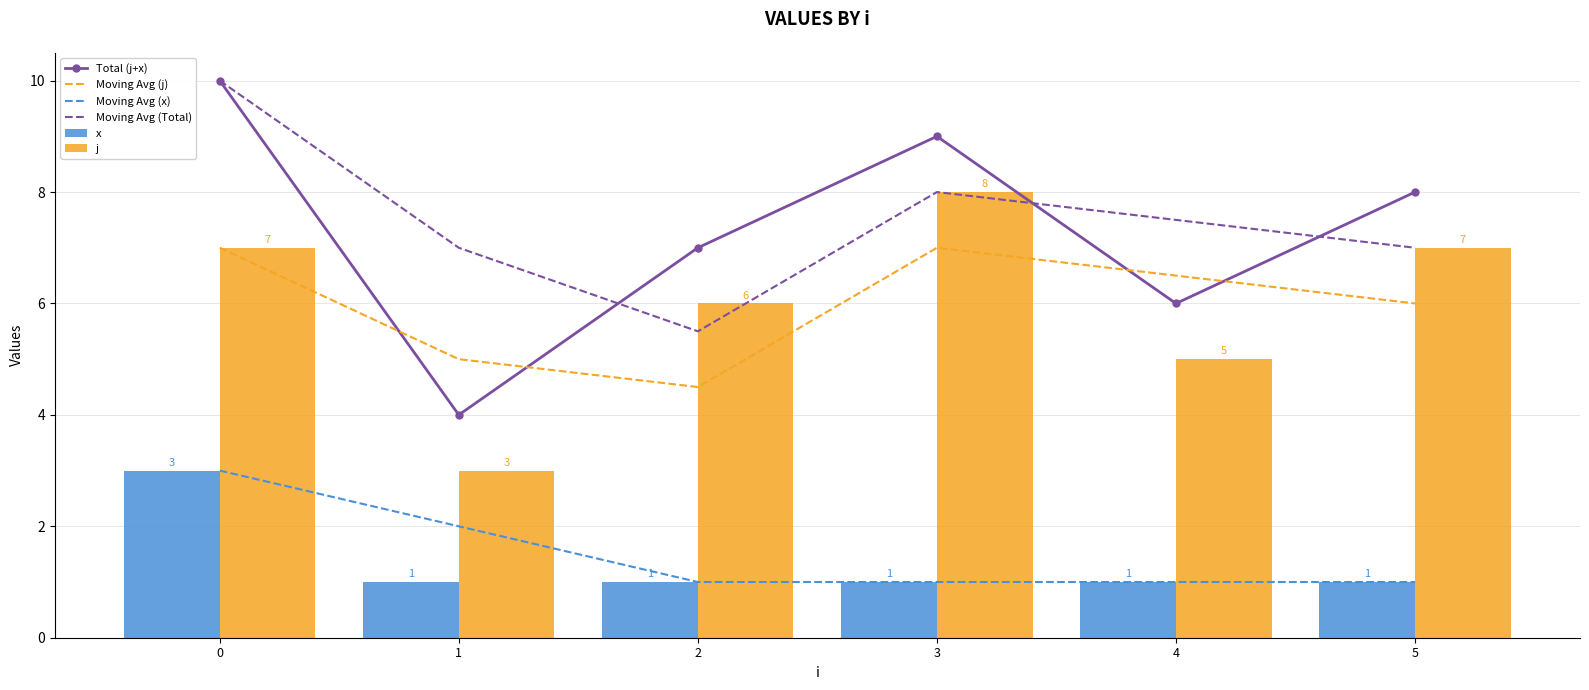

At how many categories does at least one series exceed 8?

2